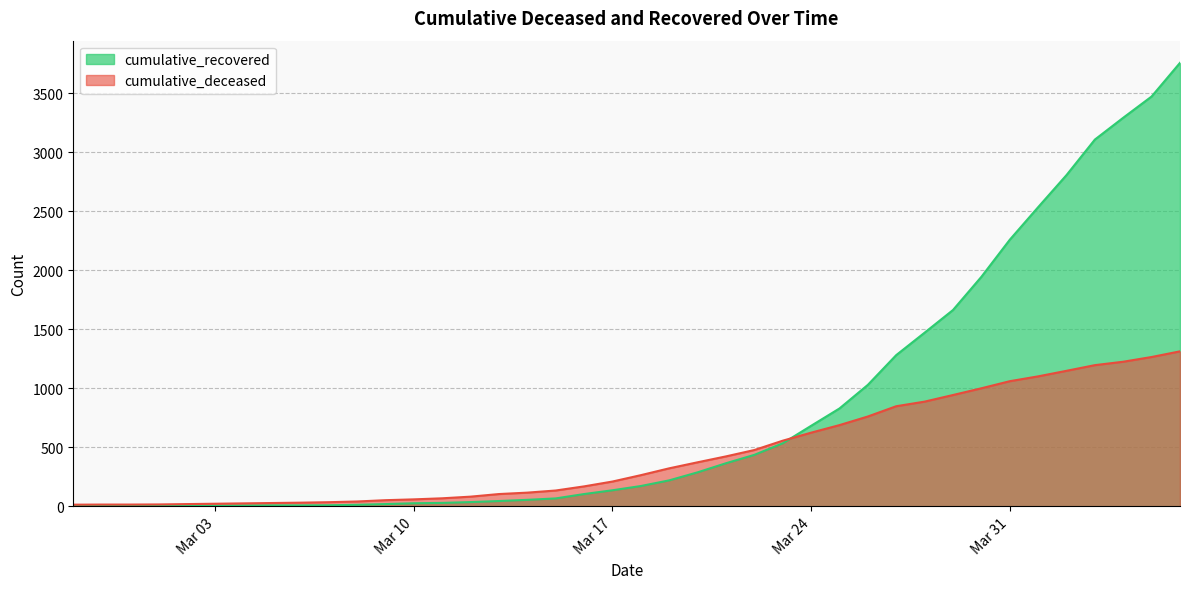

Reading left to right, extract all data points from this chart.

cumulative_recovered: 2	3	3	3	4	5	7	8	8	9	13	19	26	29	36	45	55	67	104	136	172	220	288	365	436	534	682	829	1029	1281	1471	1663	1944	2258	2534	2806	3107	3292	3472	3757
cumulative_deceased: 14	15	15	16	19	22	25	28	31	35	41	52	59	68	82	104	116	134	169	210	264	322	373	423	477	556	624	688	761	848	887	943	1000	1060	1101	1148	1196	1225	1265	1313